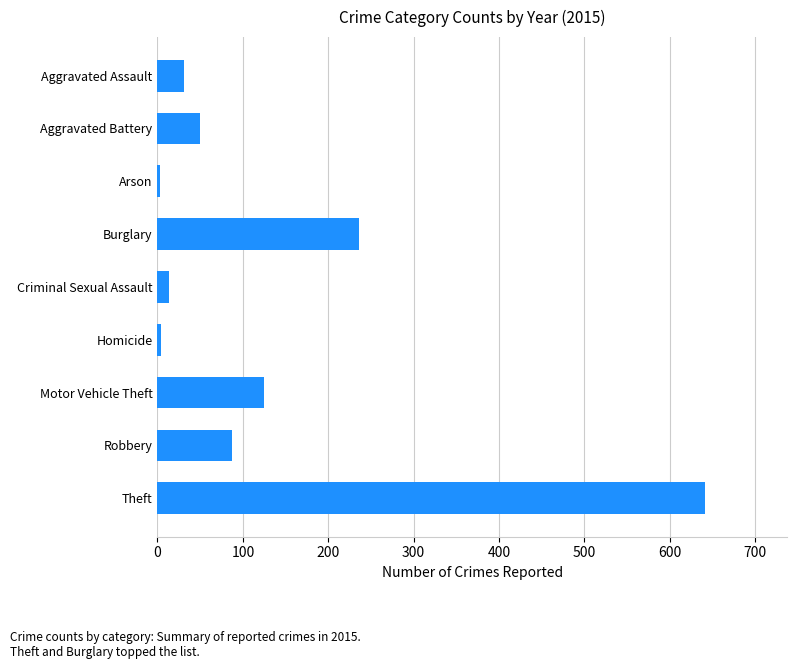

What is the maximum value shown in the chart?

641